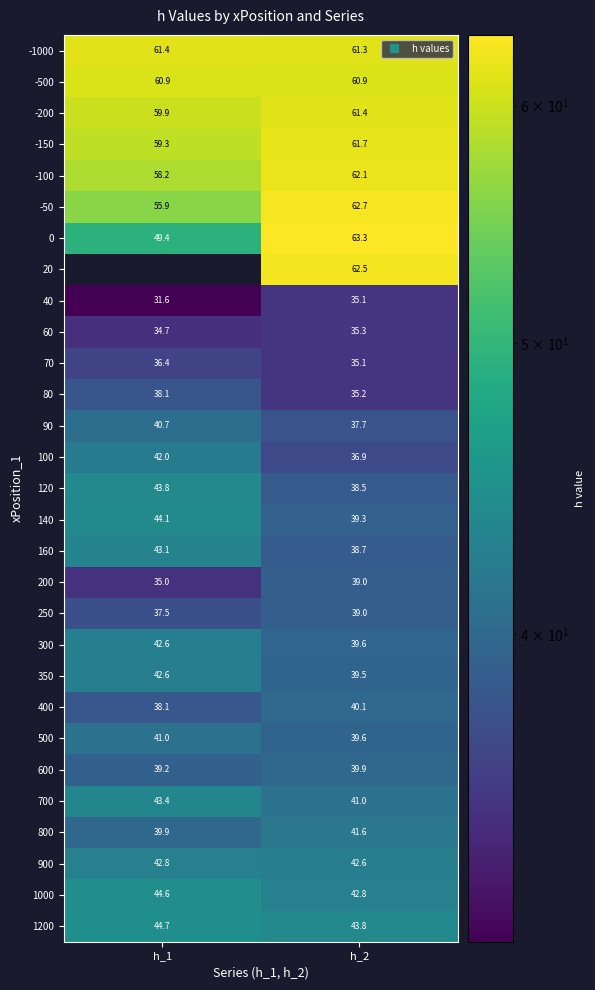

What is the difference between the highest and lowest values at h_1?

29.8